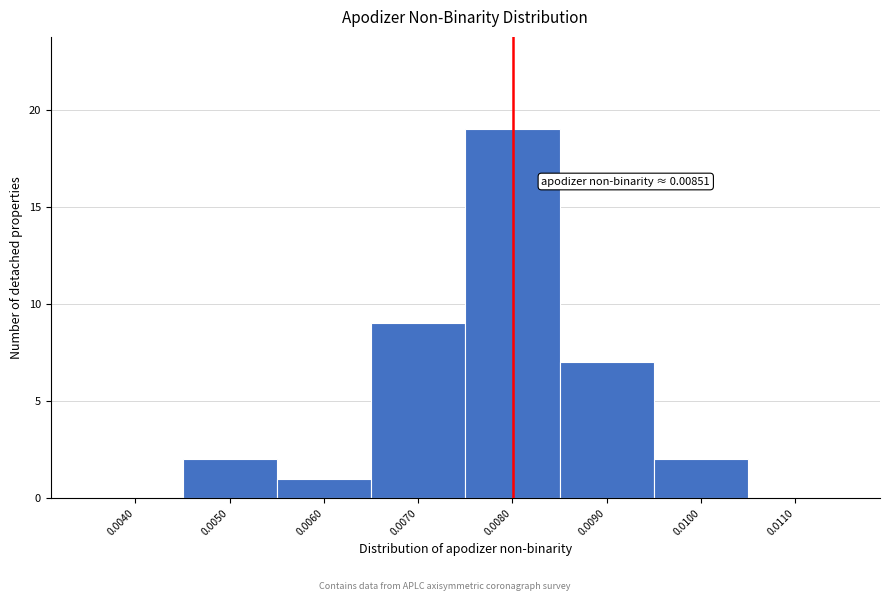

Reading right to left, extract all data points from this chart.

0.0110=0	0.0100=2	0.0090=7	0.0080=19	0.0070=9	0.0060=1	0.0050=2	0.0040=0